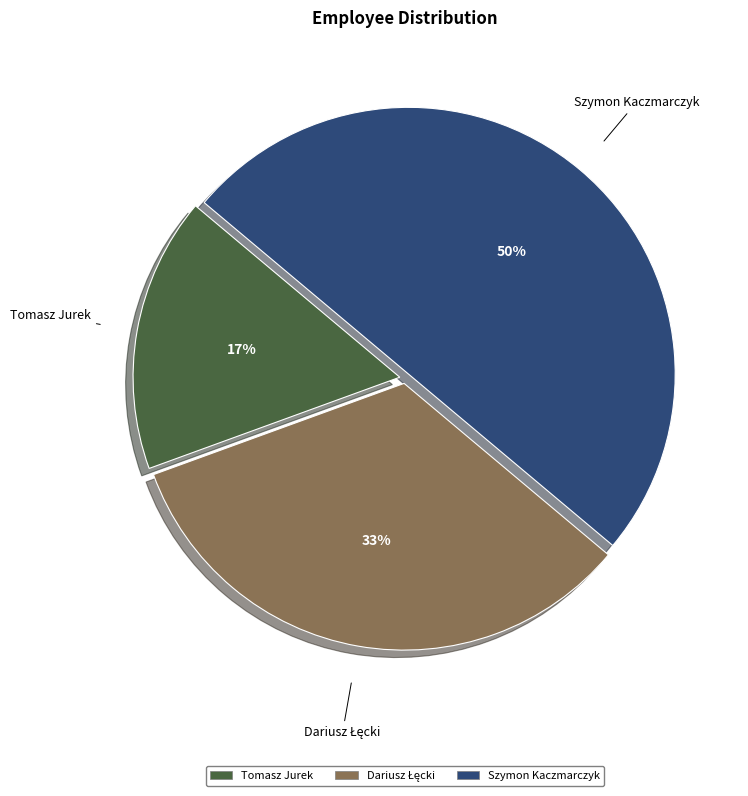

How many slices are in this pie chart?

3